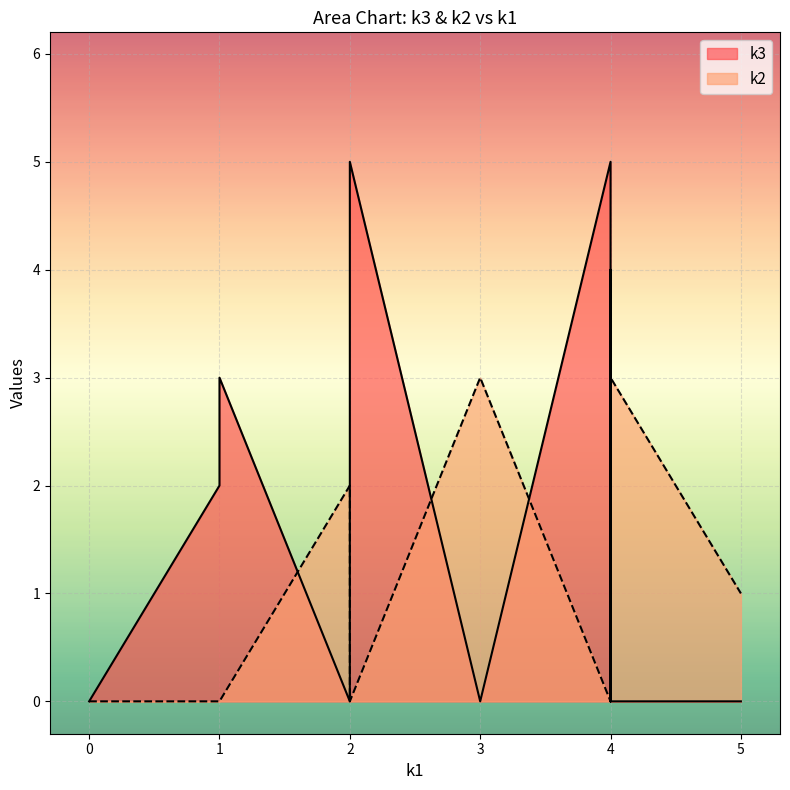

At how many categories does at least one series exceed 1?

9